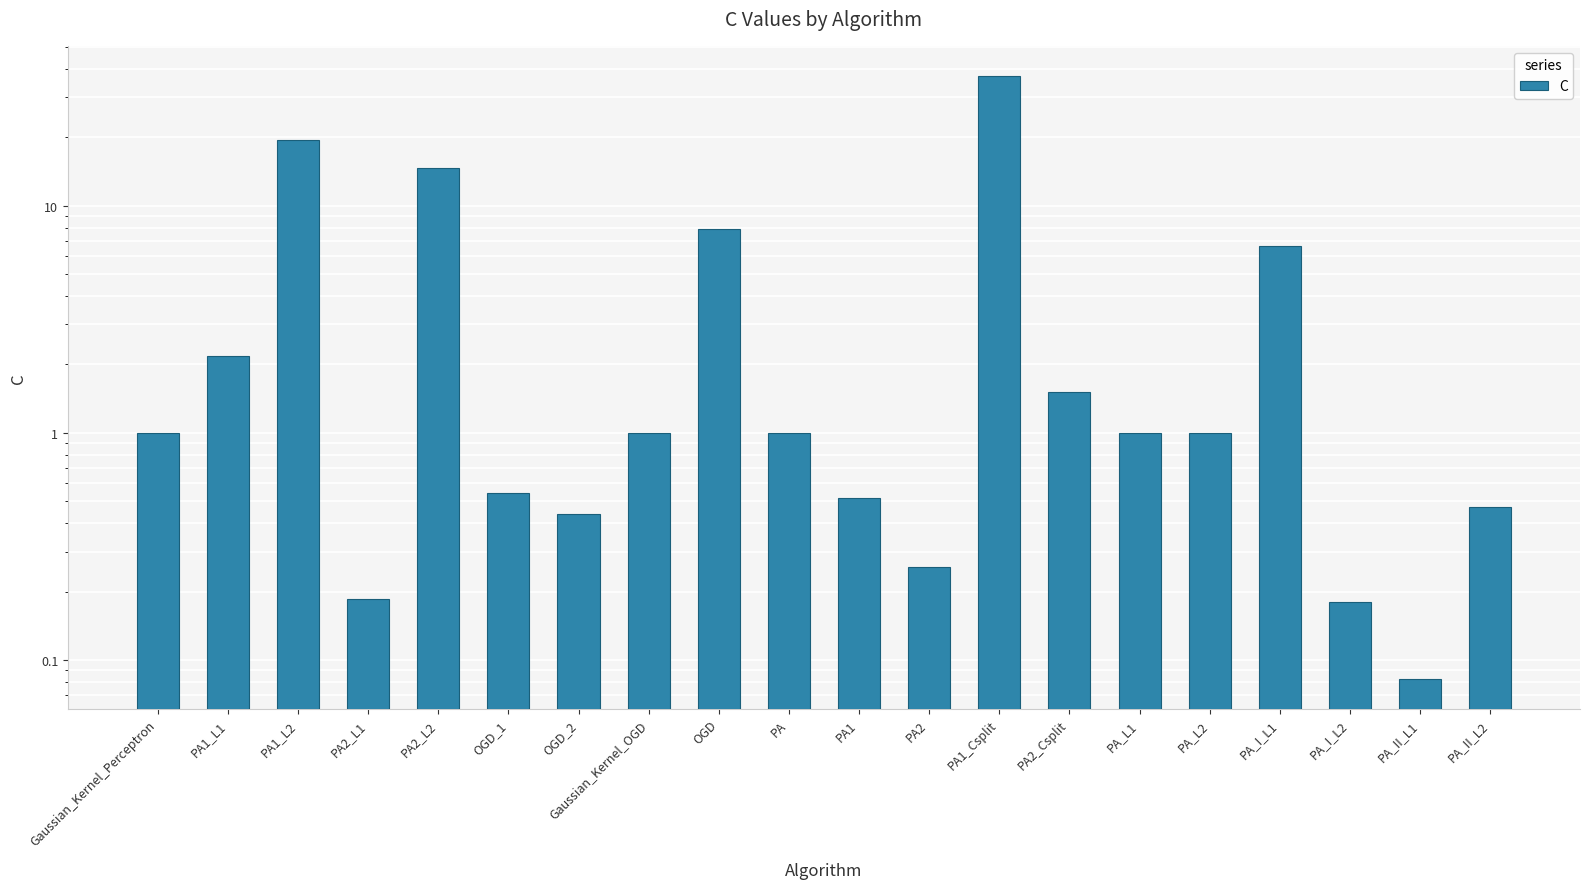

What is the label of the 1st bar from the left?

Gaussian_Kernel_Perceptron